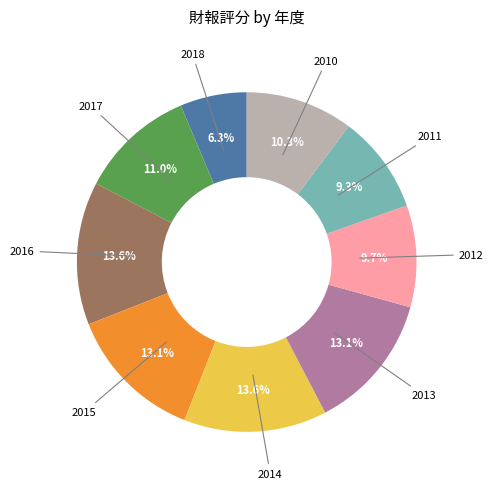

Is there a majority slice in this chart?

No